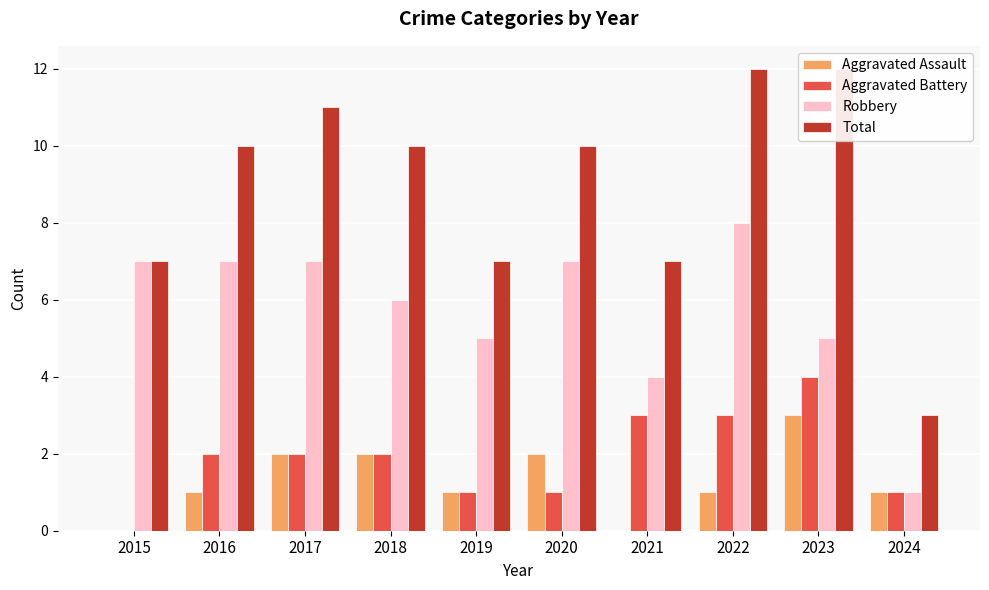

How many groups of bars are there?

10